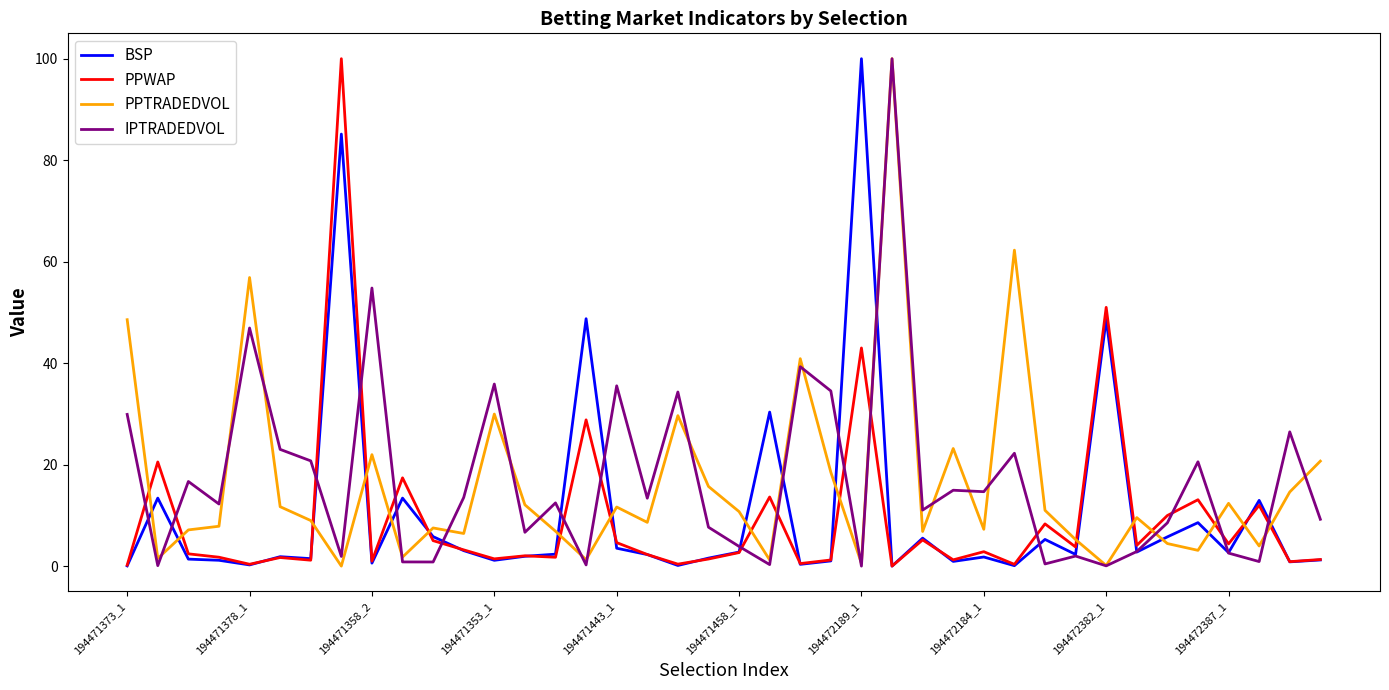

What is the highest value of the IPTRADEDVOL series?

100.0